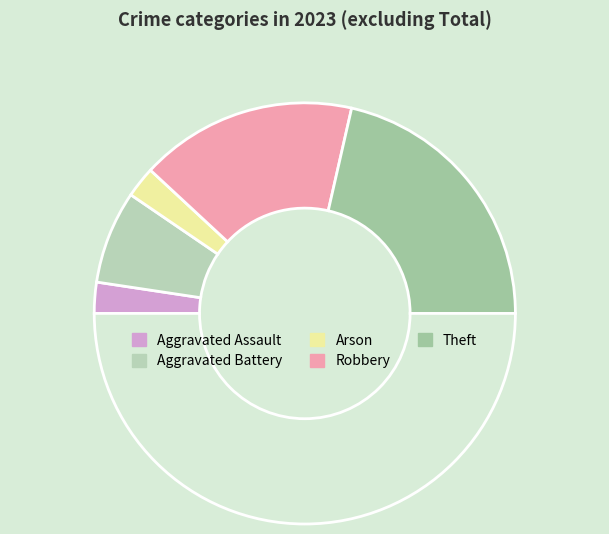

Which slice is the smallest?

Aggravated Assault